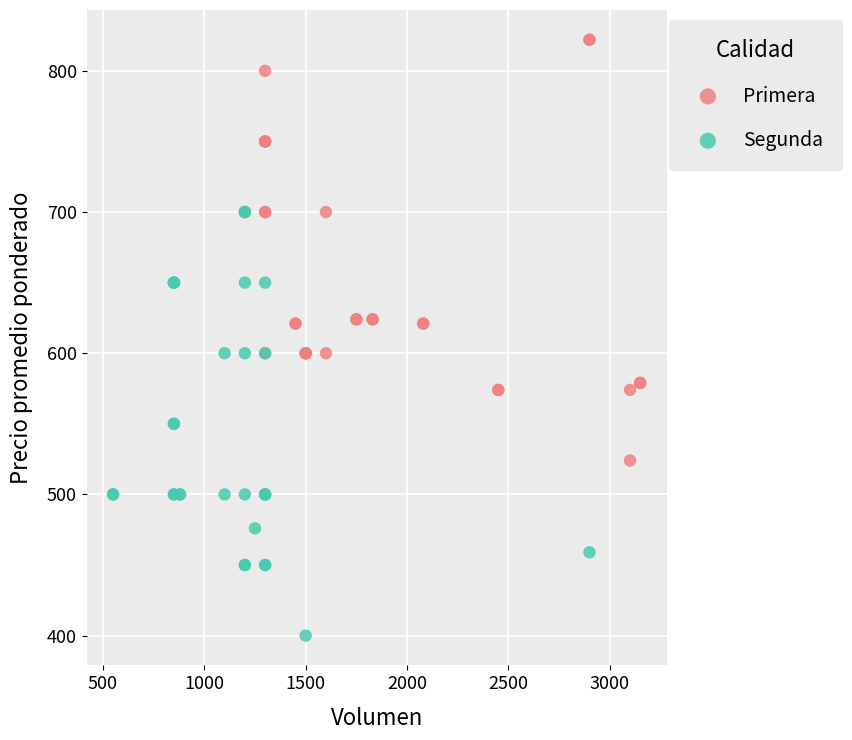

Which series contains the highest Y value?

Primera